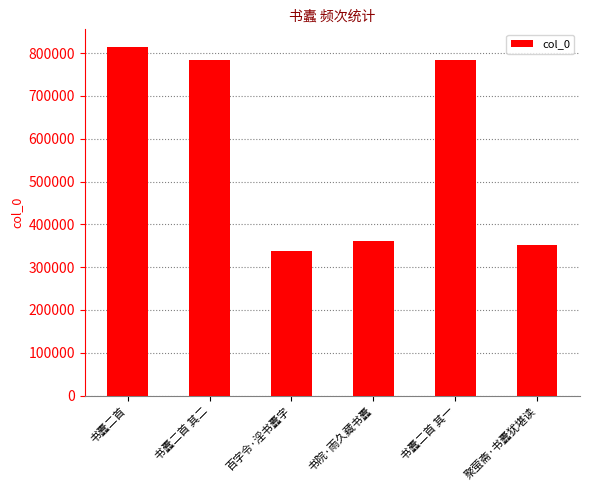

How many series are shown in this chart?

1